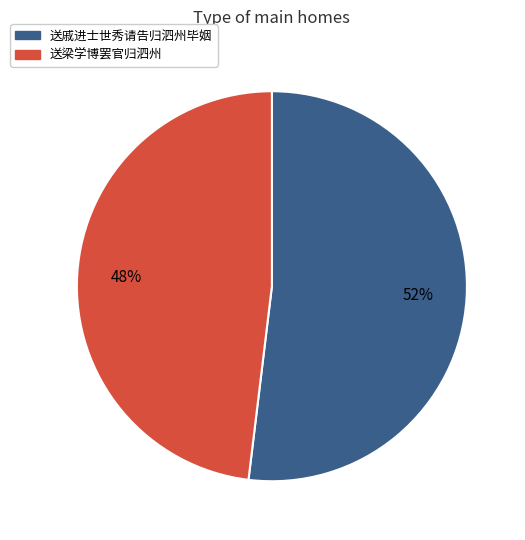

Which slice is the largest?

送戚进士世秀请告归泗州毕姻